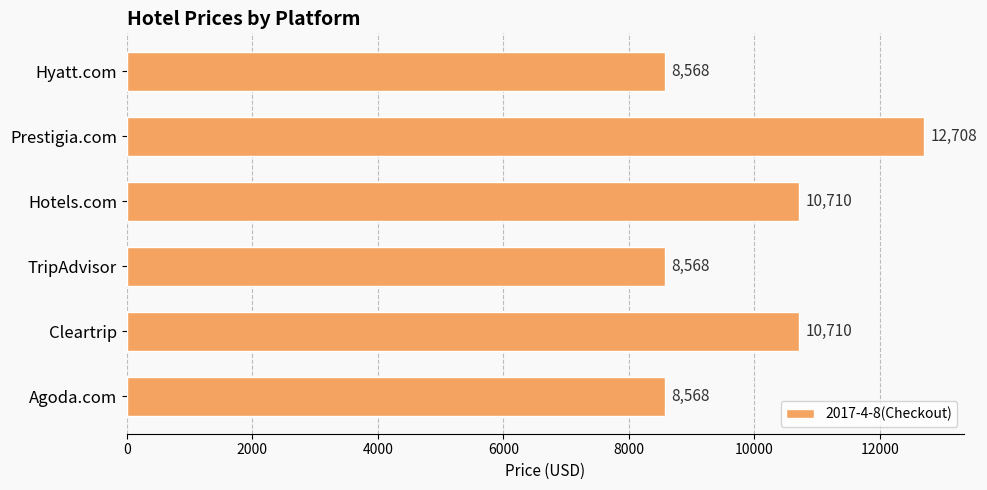

True or false: the data shows 13260 at Agoda.com.

False